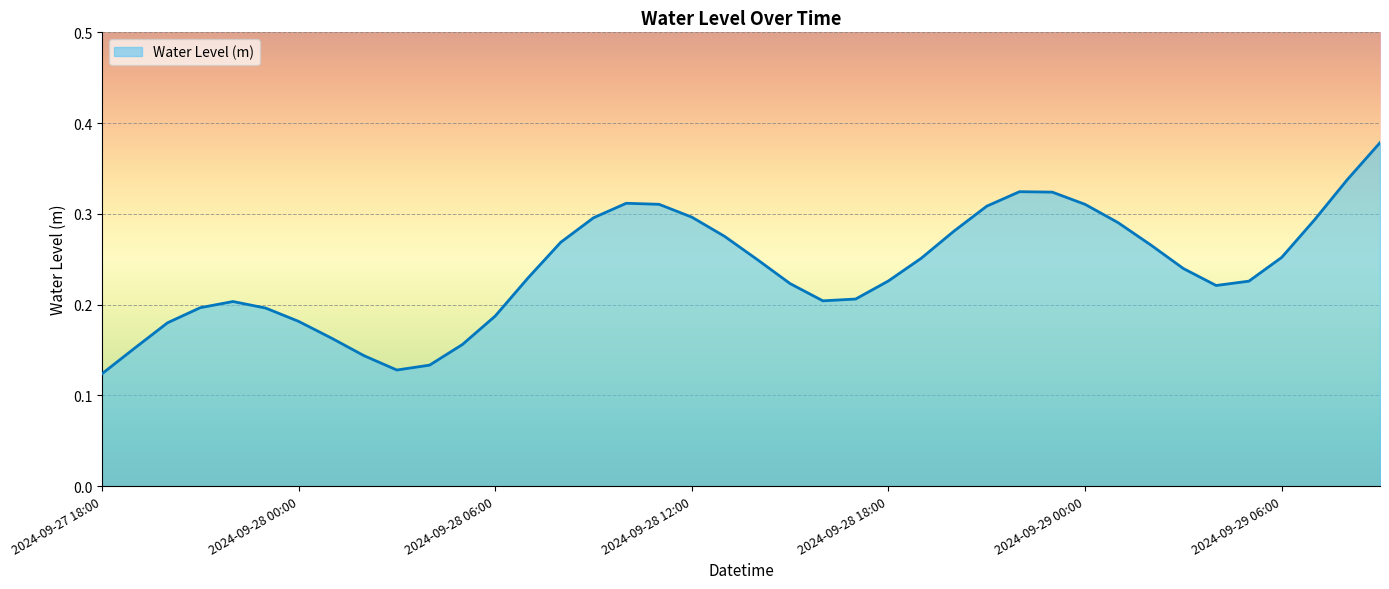

What is the label of the 1st point from the left?

2024-09-27 18:00